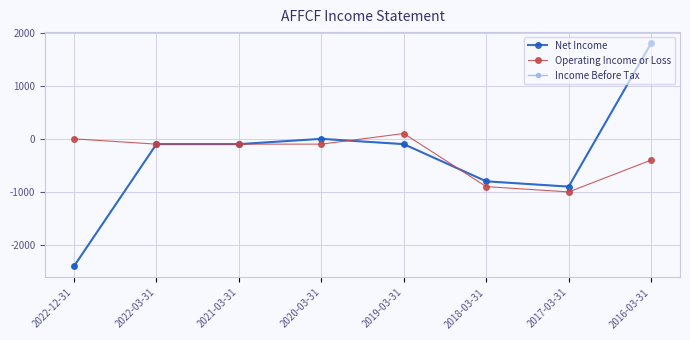

Is this an area chart (filled region under the line)?

No